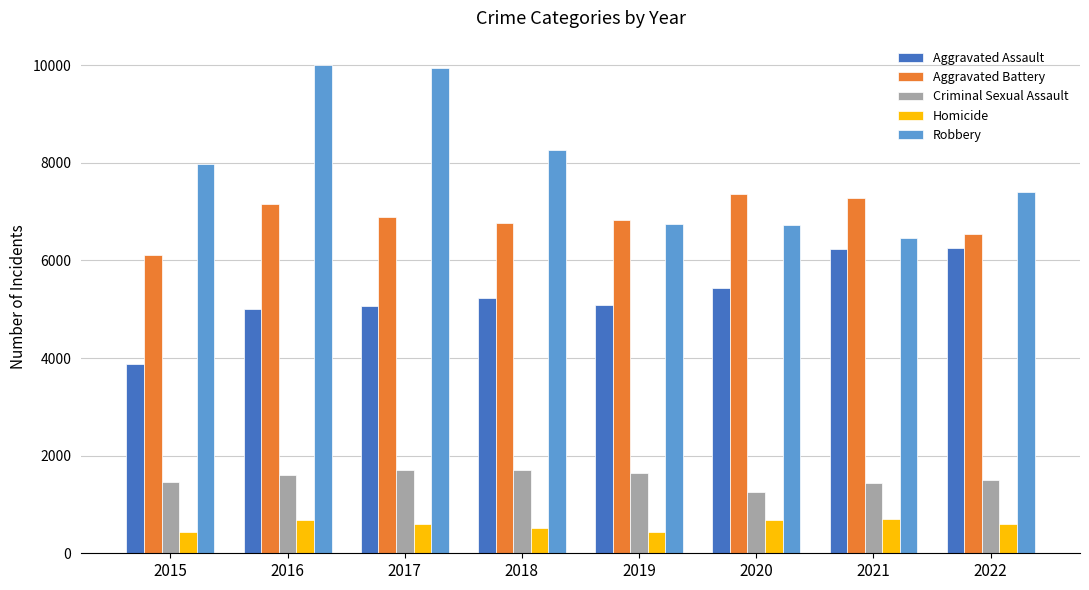

Is the value of Robbery at 2018 greater than the value of Aggravated Battery at 2020?

Yes